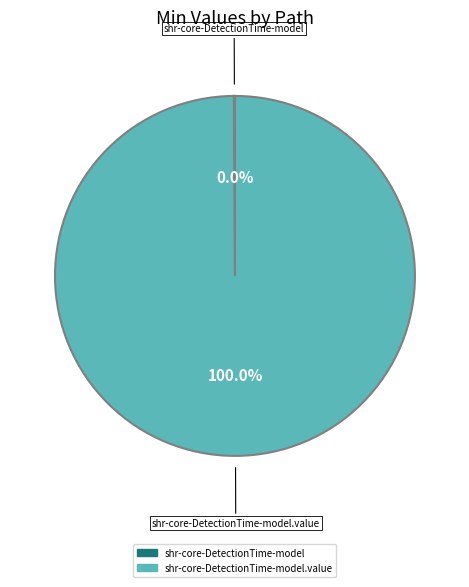

How many slices are in this pie chart?

2